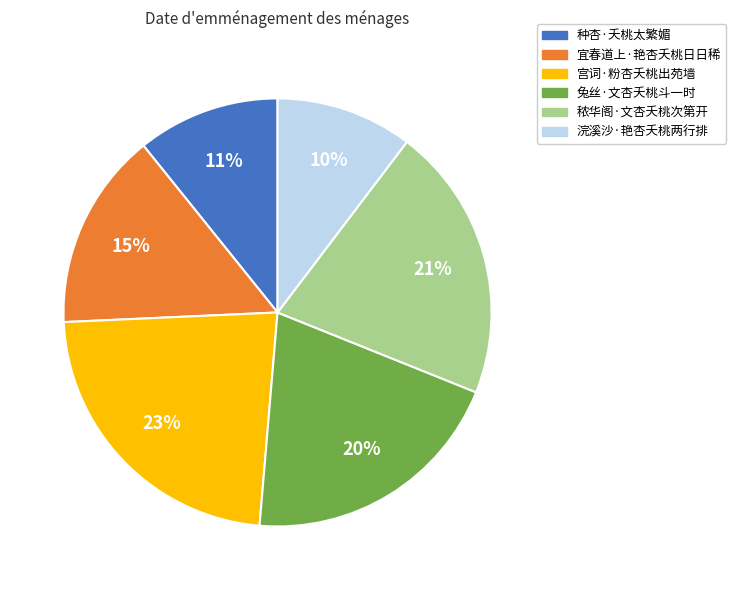

The 兔丝·文杏夭桃斗一时 slice represents 20% of the pie. True or false?

True